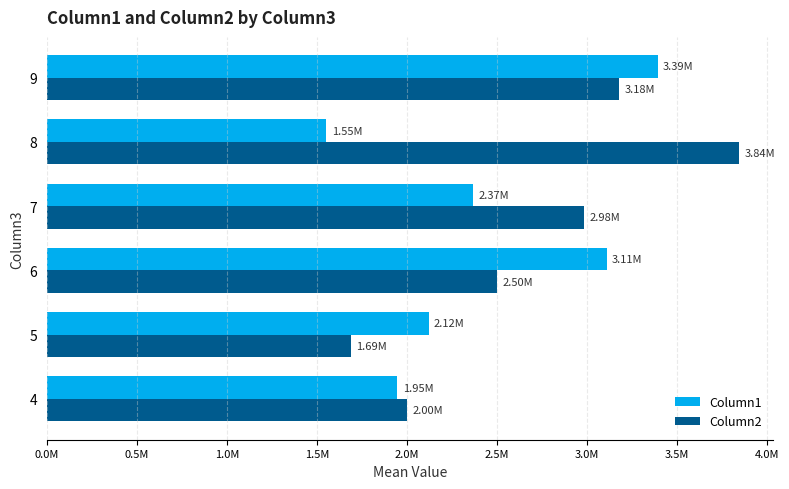

What are all the series names shown in the legend?

Column1, Column2